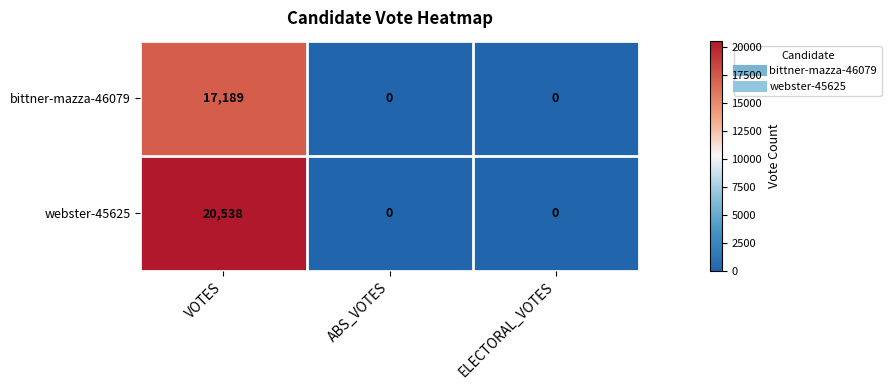

Reading left to right, list all the values displayed in this chart.

bittner-mazza-46079: VOTES=17189	ABS_VOTES=0	ELECTORAL_VOTES=0
webster-45625: VOTES=20538	ABS_VOTES=0	ELECTORAL_VOTES=0